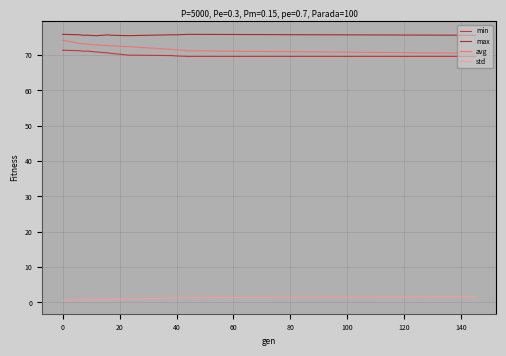

True or false: std and avg cross at least once.

False